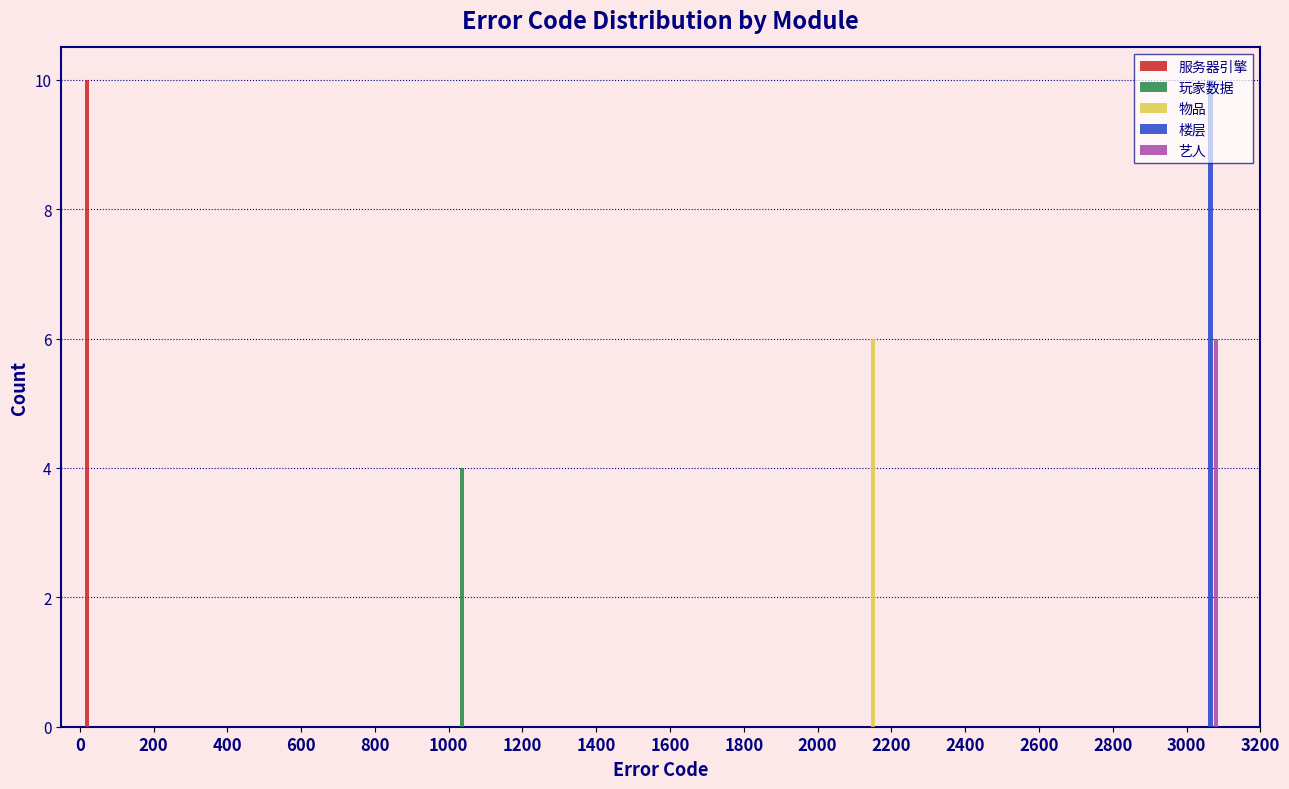

Reading left to right, transcribe this chart: for each range on the x-axis, give the height of each series' bar. The values are not printed on the chart, so give them approximately, as read against the axis.

0 to 100: 服务器引擎=10	玩家数据=0	物品=0	楼层=0	艺人=0
100 to 200: 服务器引擎=0	玩家数据=0	物品=0	楼层=0	艺人=0
200 to 300: 服务器引擎=0	玩家数据=0	物品=0	楼层=0	艺人=0
300 to 400: 服务器引擎=0	玩家数据=0	物品=0	楼层=0	艺人=0
400 to 500: 服务器引擎=0	玩家数据=0	物品=0	楼层=0	艺人=0
500 to 600: 服务器引擎=0	玩家数据=0	物品=0	楼层=0	艺人=0
600 to 700: 服务器引擎=0	玩家数据=0	物品=0	楼层=0	艺人=0
700 to 800: 服务器引擎=0	玩家数据=0	物品=0	楼层=0	艺人=0
800 to 900: 服务器引擎=0	玩家数据=0	物品=0	楼层=0	艺人=0
900 to 1000: 服务器引擎=0	玩家数据=0	物品=0	楼层=0	艺人=0
1000 to 1100: 服务器引擎=0	玩家数据=4	物品=0	楼层=0	艺人=0
1100 to 1200: 服务器引擎=0	玩家数据=0	物品=0	楼层=0	艺人=0
1200 to 1300: 服务器引擎=0	玩家数据=0	物品=0	楼层=0	艺人=0
1300 to 1400: 服务器引擎=0	玩家数据=0	物品=0	楼层=0	艺人=0
1400 to 1500: 服务器引擎=0	玩家数据=0	物品=0	楼层=0	艺人=0
1500 to 1600: 服务器引擎=0	玩家数据=0	物品=0	楼层=0	艺人=0
1600 to 1700: 服务器引擎=0	玩家数据=0	物品=0	楼层=0	艺人=0
1700 to 1800: 服务器引擎=0	玩家数据=0	物品=0	楼层=0	艺人=0
1800 to 1900: 服务器引擎=0	玩家数据=0	物品=0	楼层=0	艺人=0
1900 to 2000: 服务器引擎=0	玩家数据=0	物品=0	楼层=0	艺人=0
2000 to 2100: 服务器引擎=0	玩家数据=0	物品=0	楼层=0	艺人=0
2100 to 2200: 服务器引擎=0	玩家数据=0	物品=6	楼层=0	艺人=0
2200 to 2300: 服务器引擎=0	玩家数据=0	物品=0	楼层=0	艺人=0
2300 to 2400: 服务器引擎=0	玩家数据=0	物品=0	楼层=0	艺人=0
2400 to 2500: 服务器引擎=0	玩家数据=0	物品=0	楼层=0	艺人=0
2500 to 2600: 服务器引擎=0	玩家数据=0	物品=0	楼层=0	艺人=0
2600 to 2700: 服务器引擎=0	玩家数据=0	物品=0	楼层=0	艺人=0
2700 to 2800: 服务器引擎=0	玩家数据=0	物品=0	楼层=0	艺人=0
2800 to 2900: 服务器引擎=0	玩家数据=0	物品=0	楼层=0	艺人=0
2900 to 3000: 服务器引擎=0	玩家数据=0	物品=0	楼层=0	艺人=0
3000 to 3100: 服务器引擎=0	玩家数据=0	物品=0	楼层=10	艺人=6